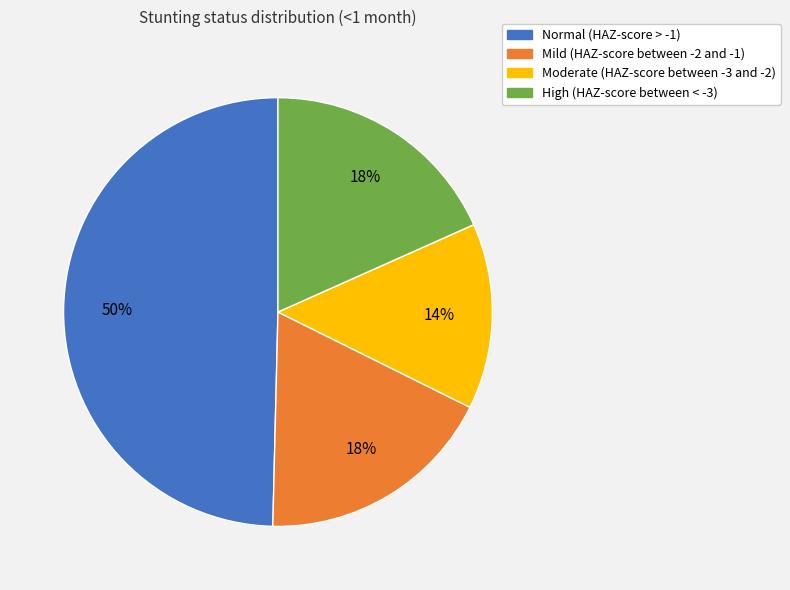

The High (HAZ-score between < -3) slice represents 18% of the pie. True or false?

True